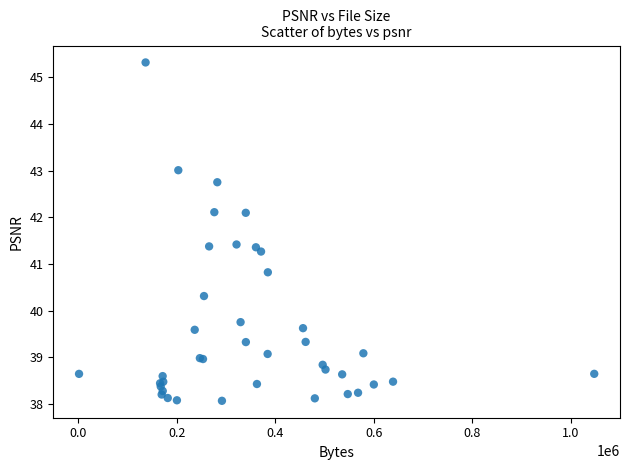

What Y value in the scatter plot is closest to 41?

40.8